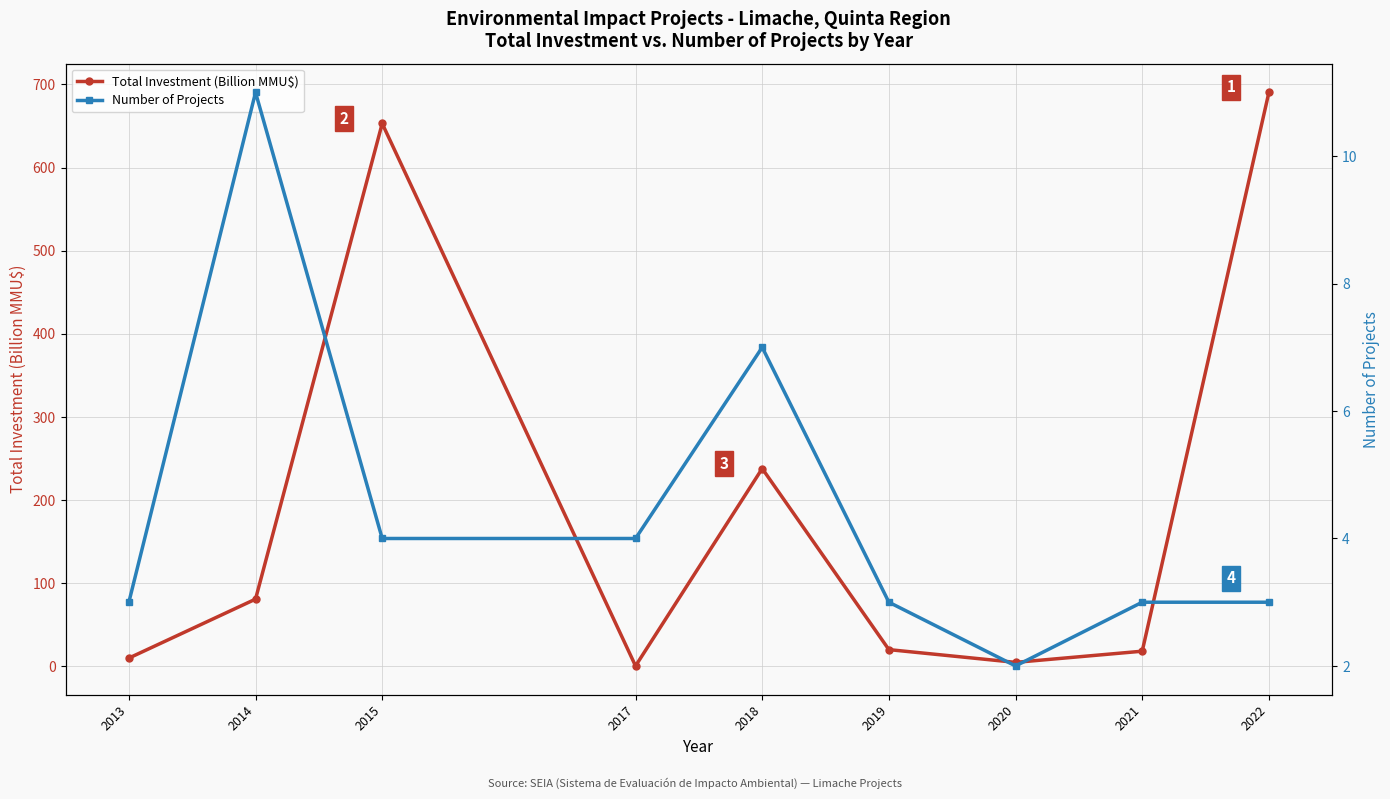

What is the sum of the Total Investment (Billion MMU$) values at 2020 and 2015?

657.7